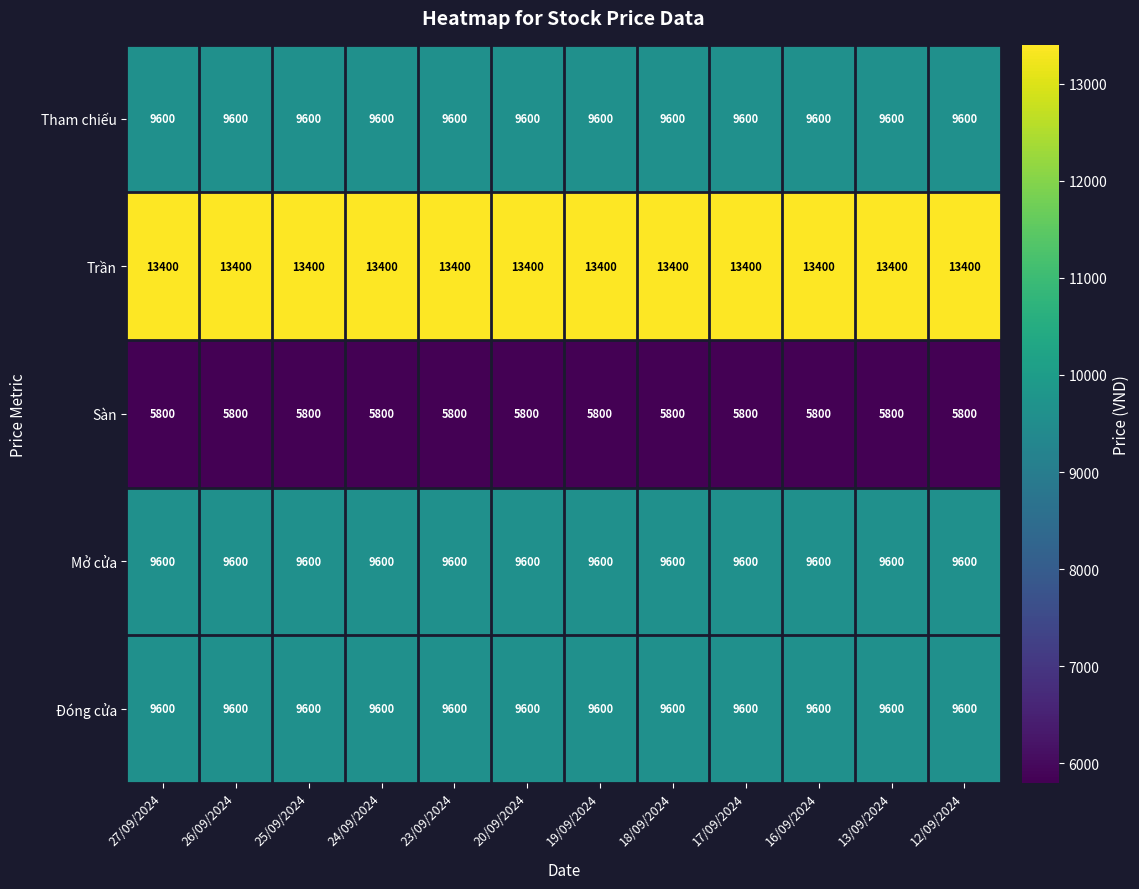

What is the sum of the Trần values at 17/09/2024 and 23/09/2024?

26800